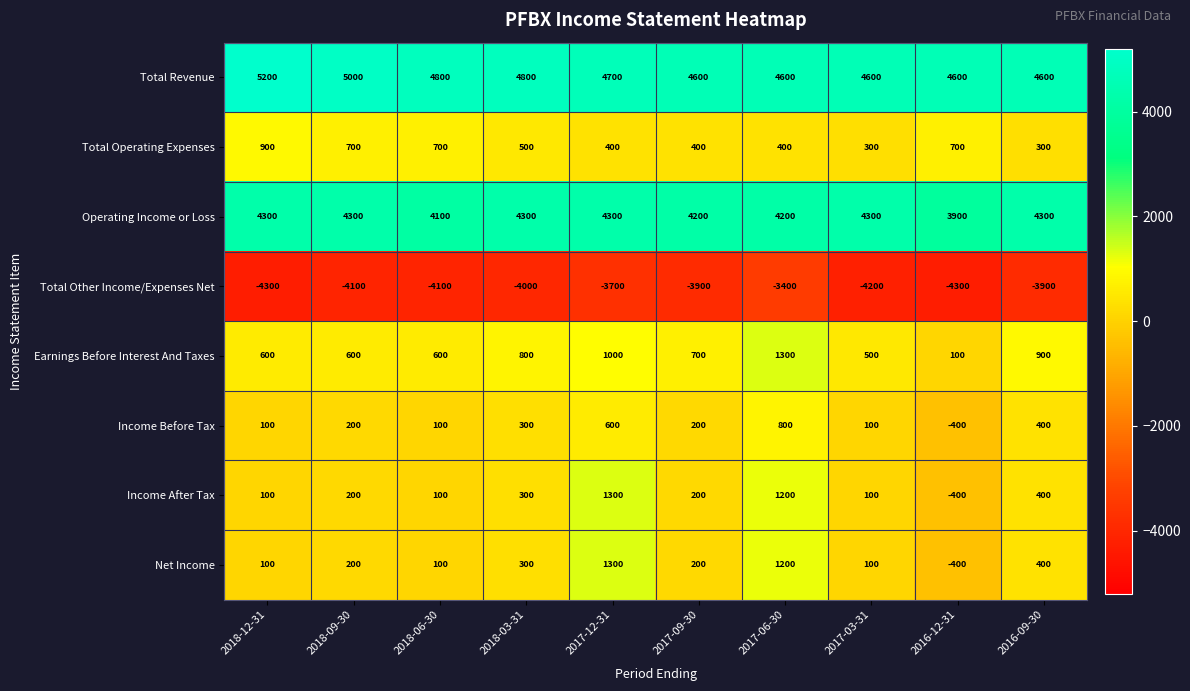

What is the maximum value for Earnings Before Interest And Taxes?

1300